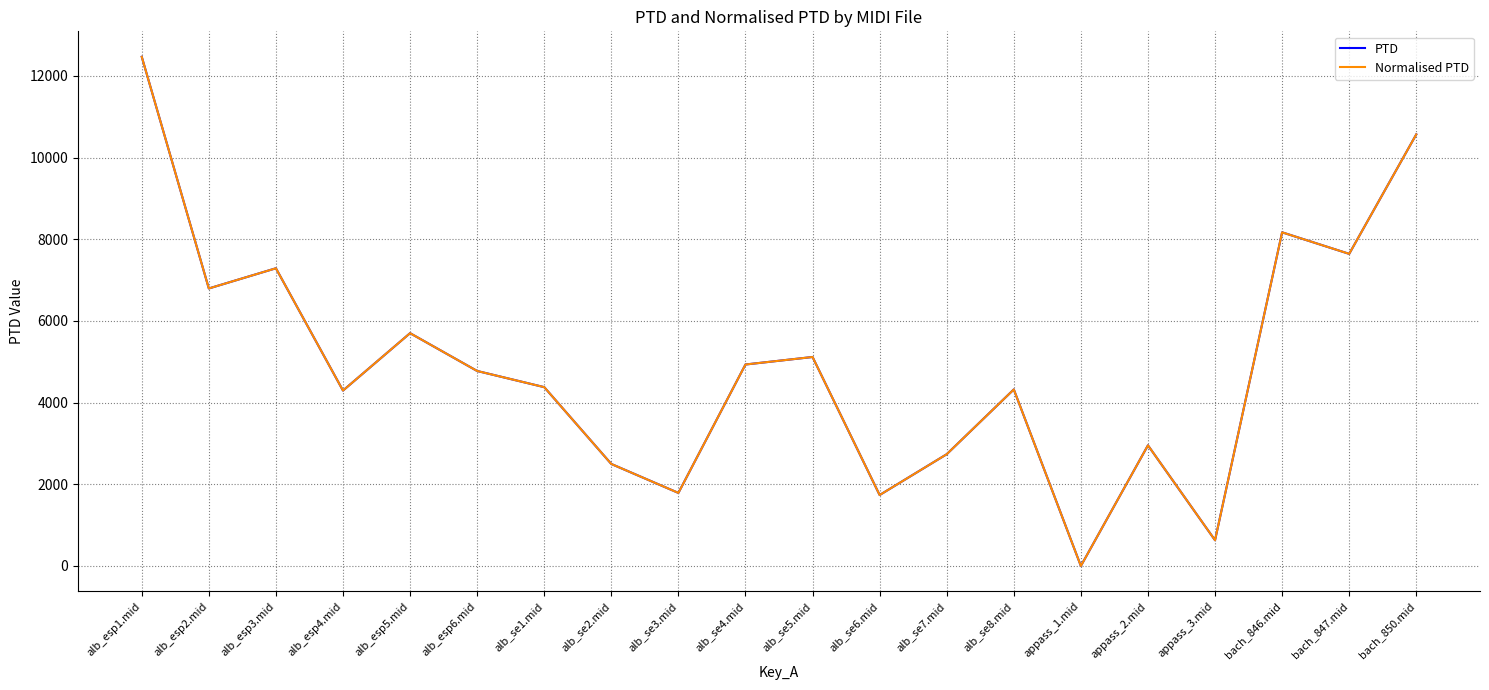

Between alb_se5.mid and appass_3.mid, which series saw the biggest shift?

PTD